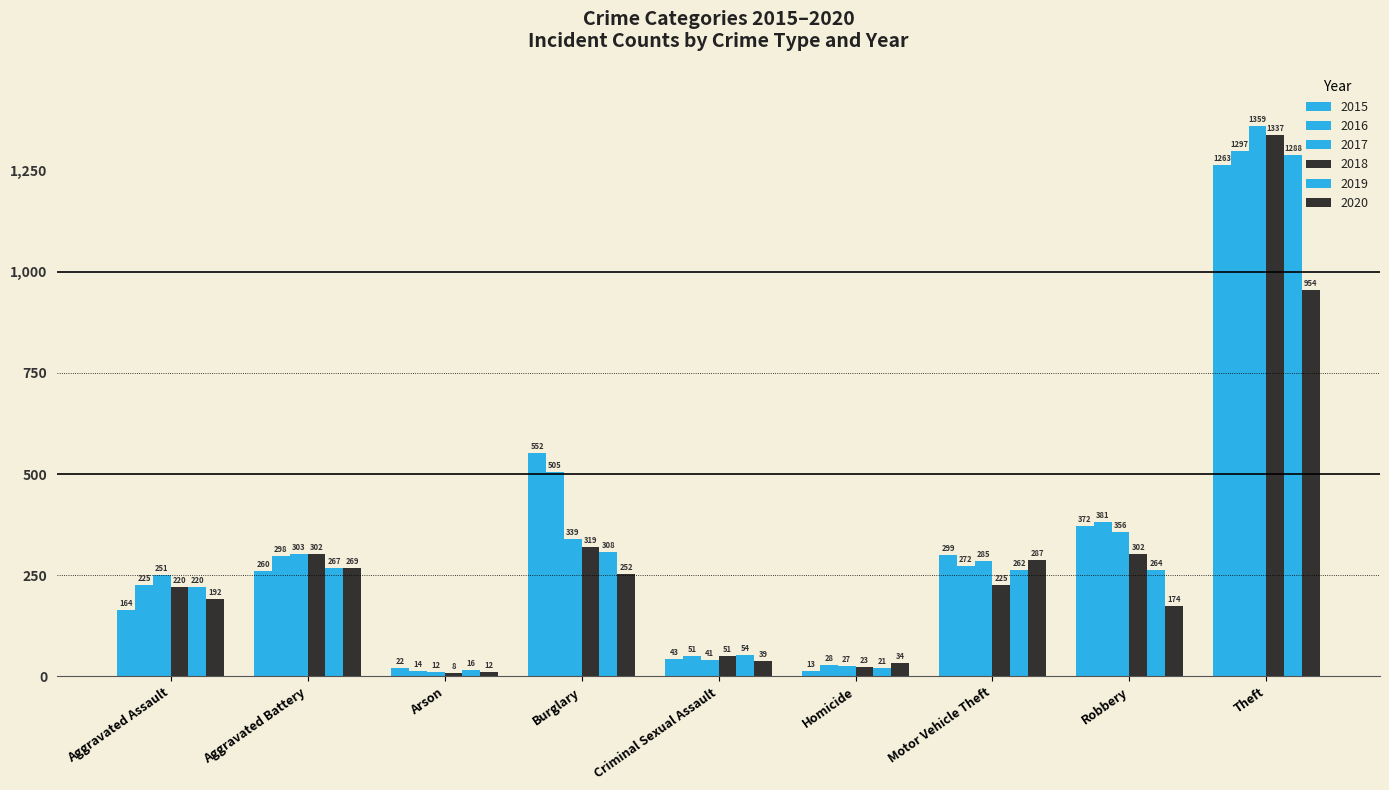

What is the value of the 2015 bar at the 7th from the left?

299